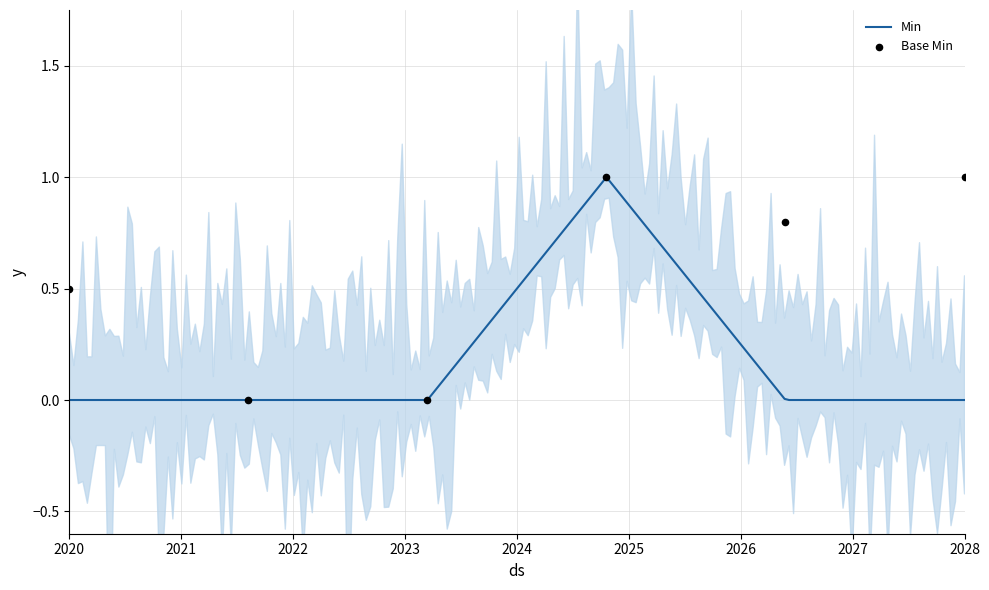

What are all the series names shown in the legend?

Min, Base Min